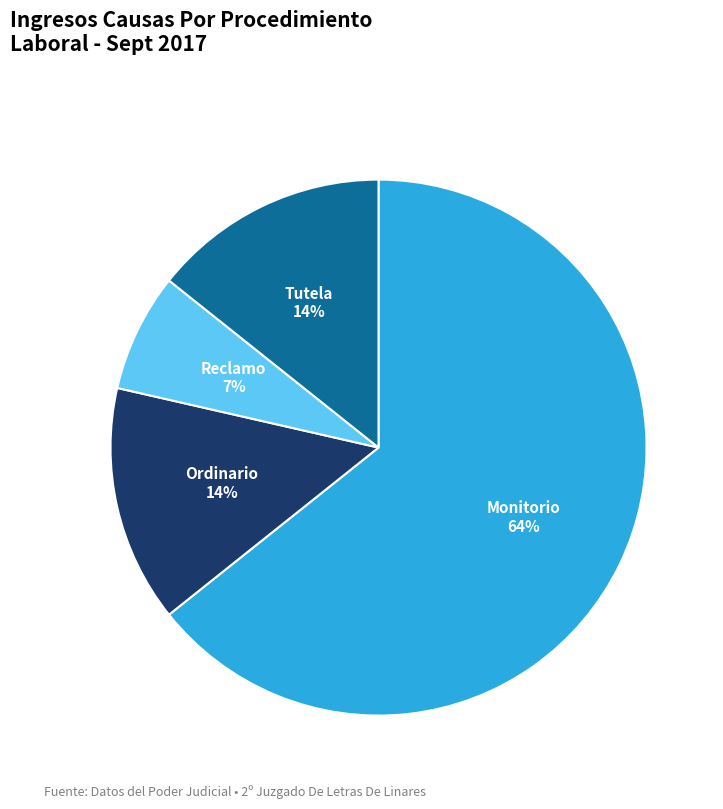

Is there a majority slice in this chart?

Yes